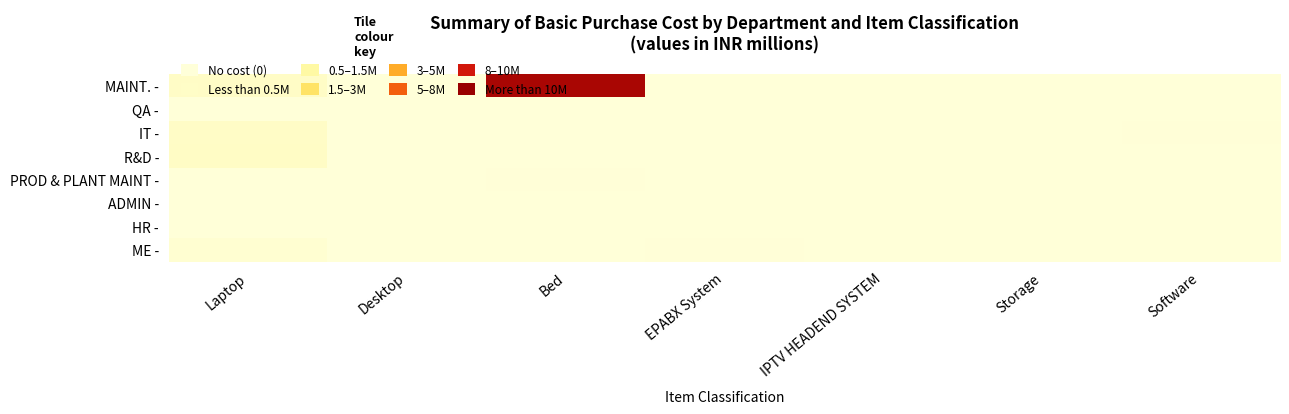

Which series has the largest total across all categories?

MAINT. -